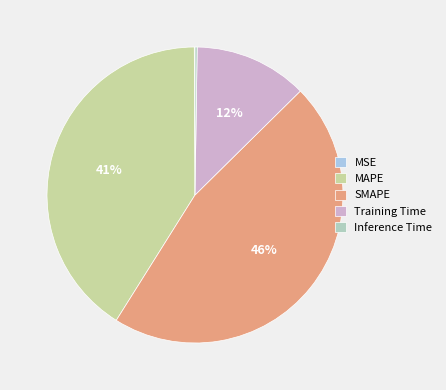

To the nearest percent, what is the difference between the largest and smallest slice percentages?

46%